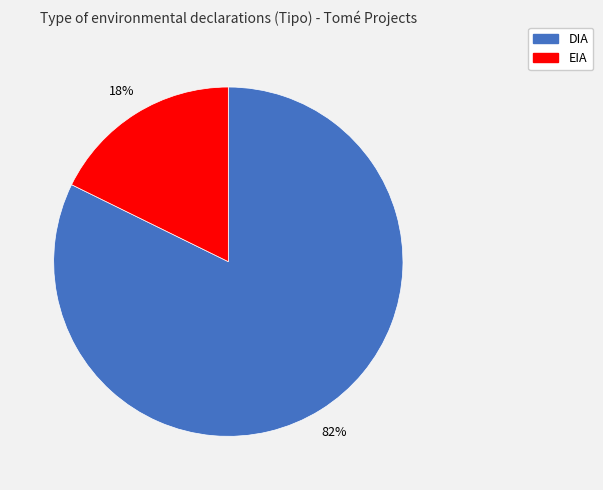

Between EIA and DIA, which is larger?

DIA